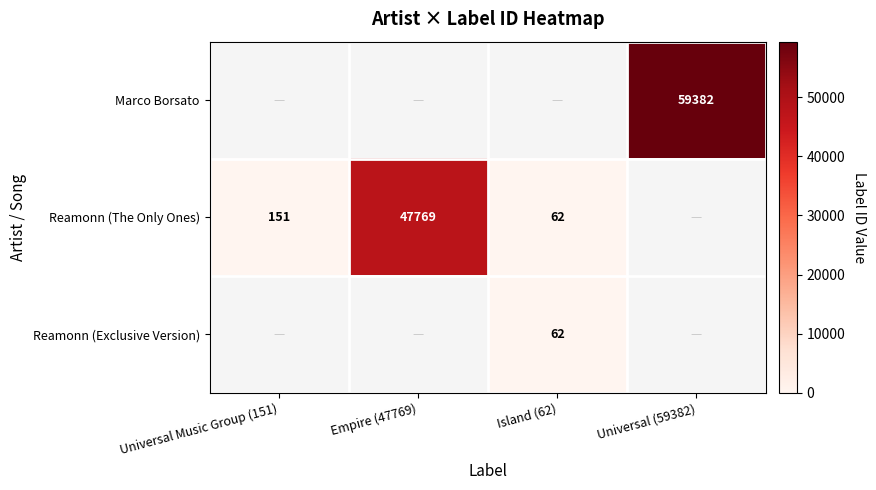

How many distinct data groups are displayed?

3